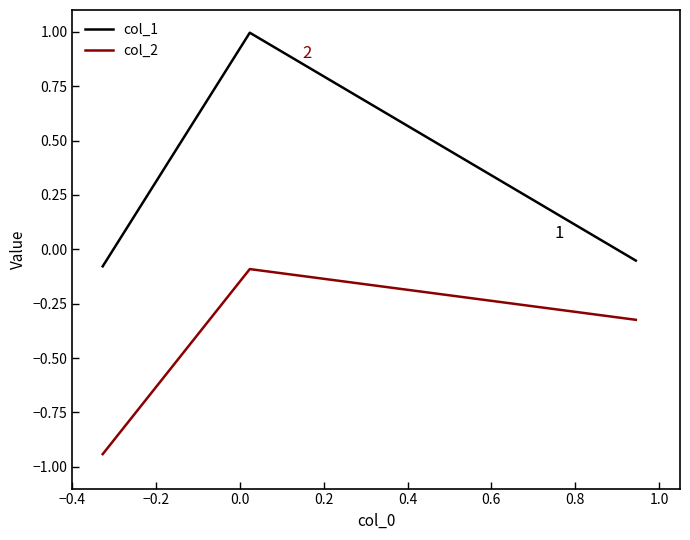

Is this an area chart (filled region under the line)?

No